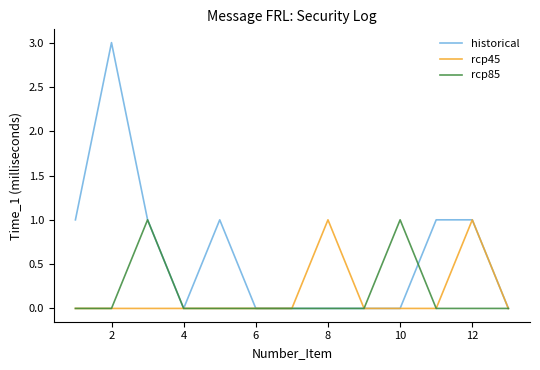

What is the maximum value for rcp85?

1